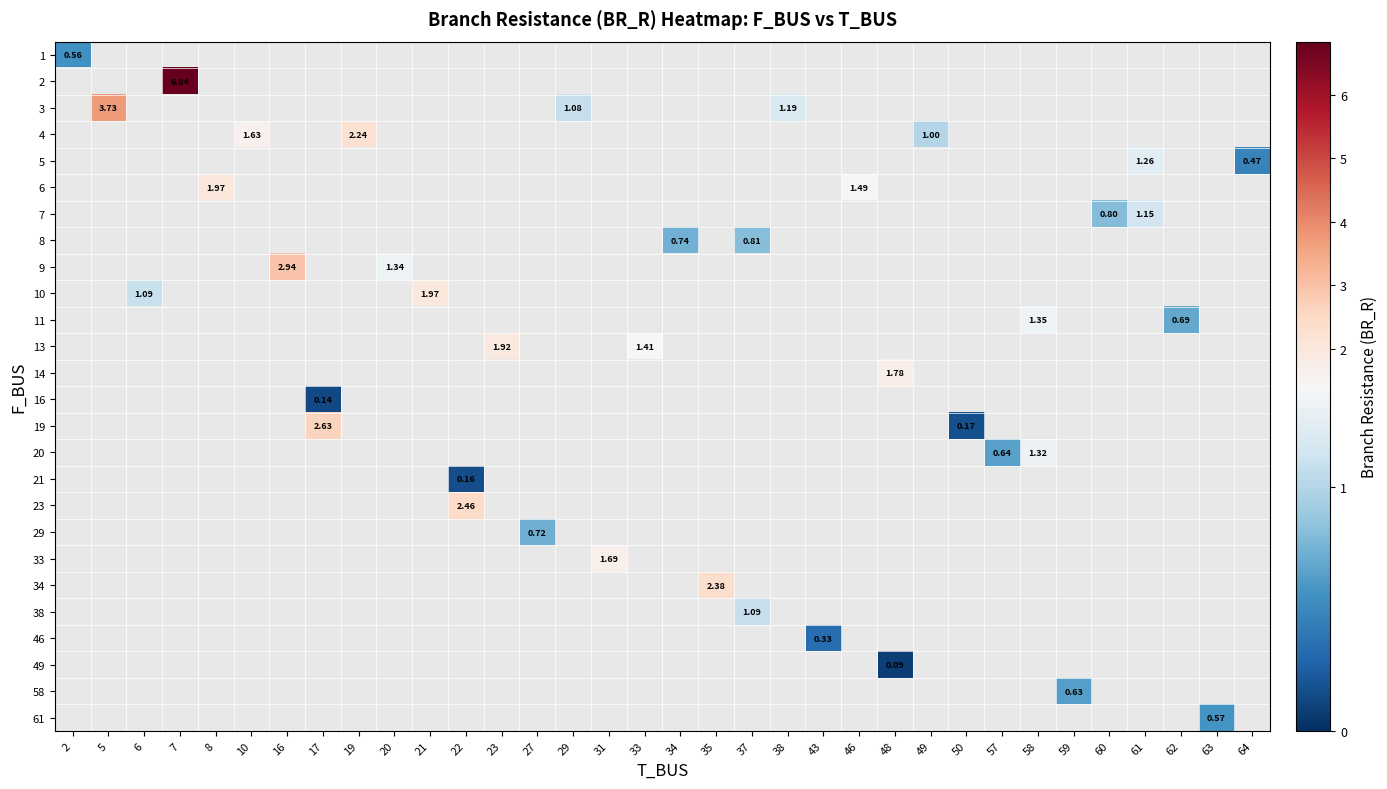

Which label corresponds to the smallest value in the chart?

48